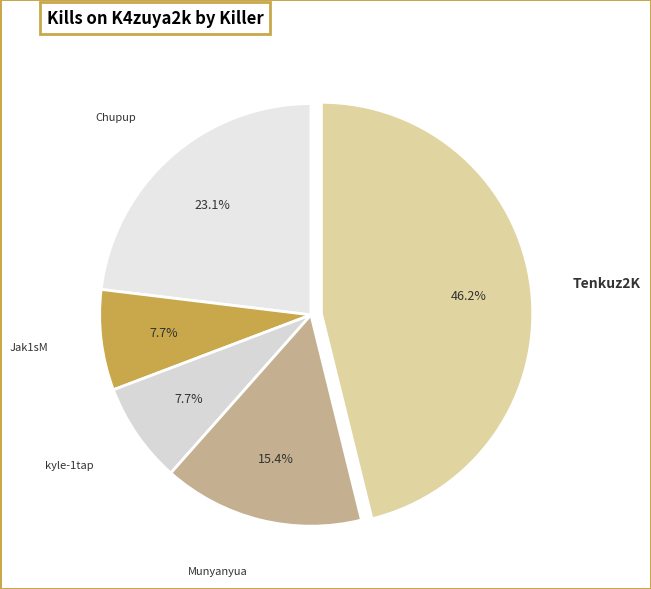

Which has a higher value, kyle-1tap or Munyanyua?

Munyanyua